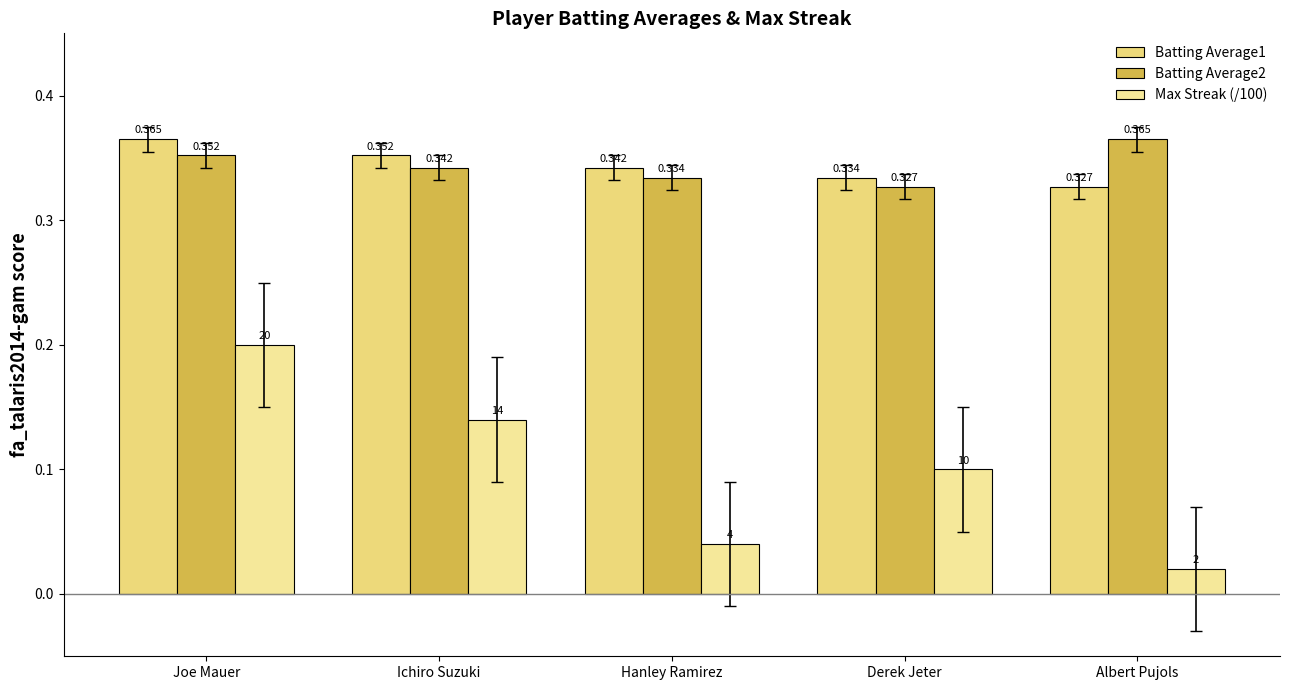

What is the difference between the maximum and minimum values in the Max Streak (/100) series?

0.2